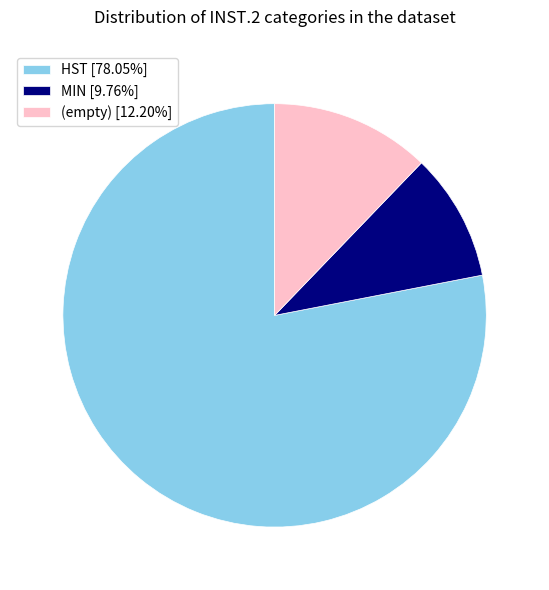

Approximately how many times larger is the value at HST [78.05%] compared to MIN [9.76%]?

8.0